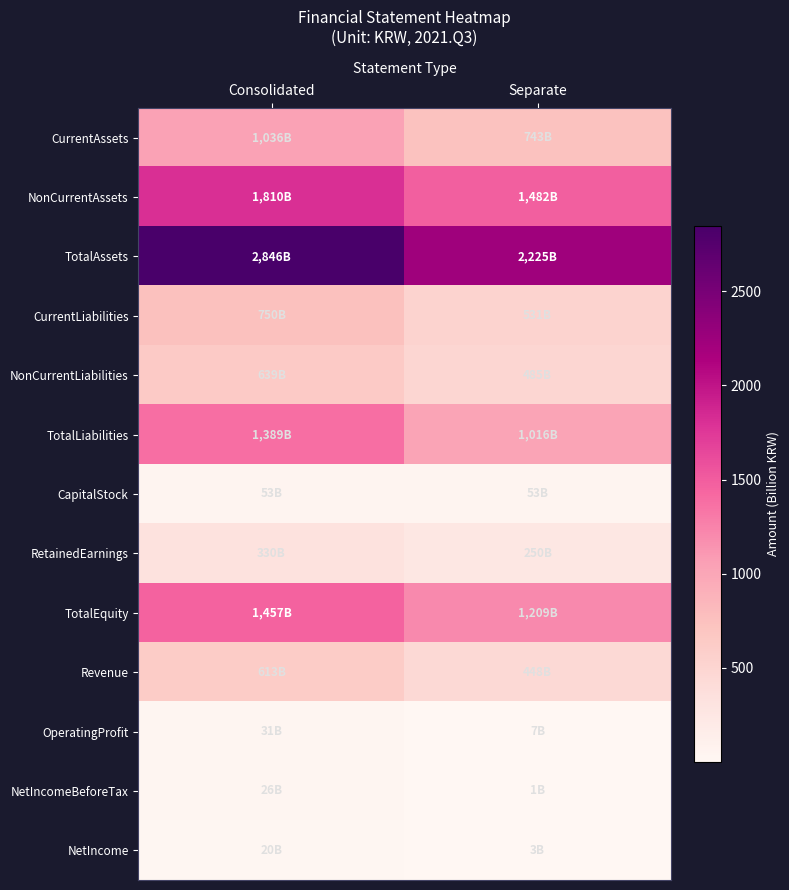

Which label corresponds to the smallest value in the chart?

Separate